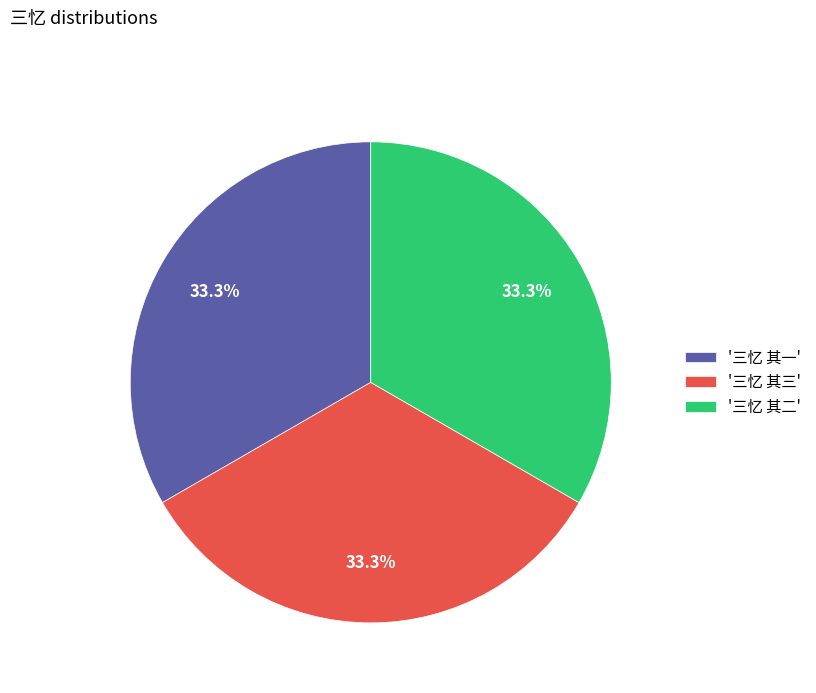

What is the ratio of the value at '三忆 其二' to the value at '三忆 其三'?

1.0